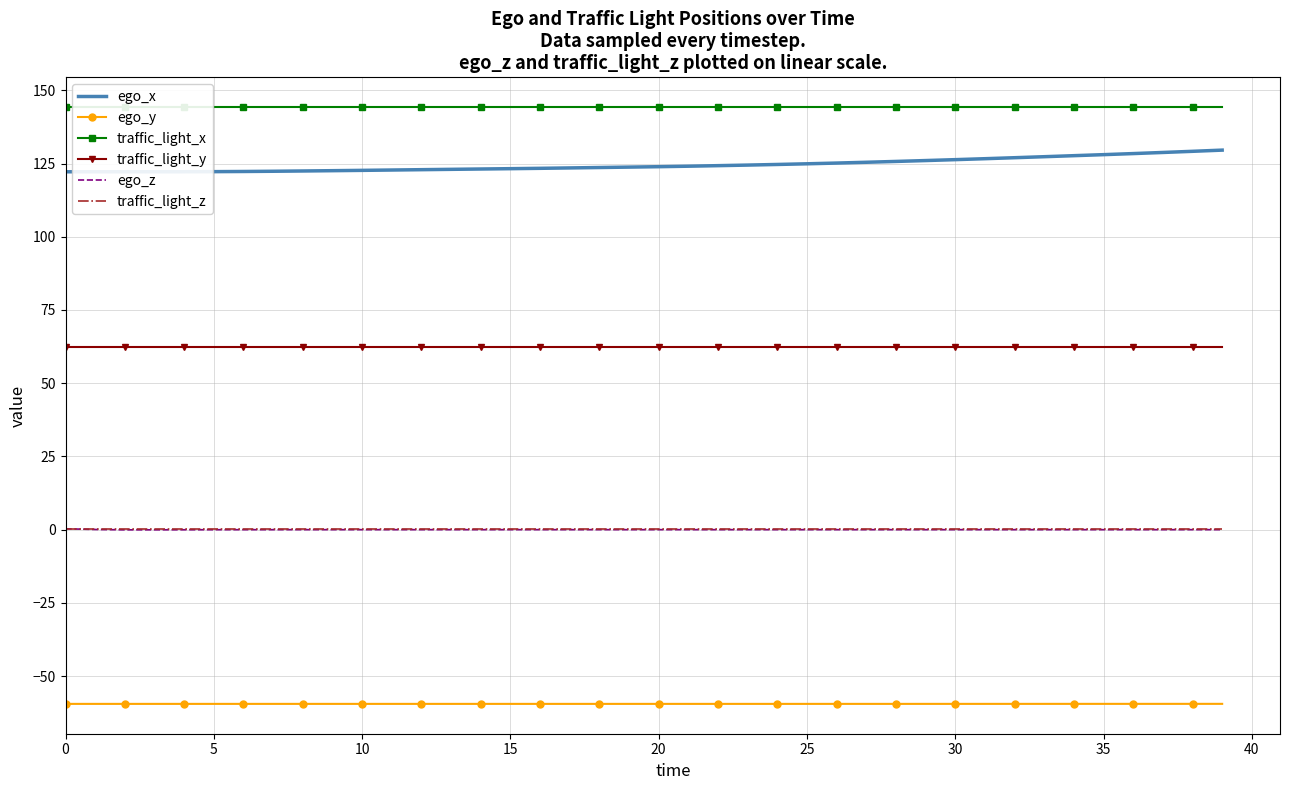

Reading right to left, transcribe all the data shown in this chart.

ego_x: 129.6	129.2	128.8	128.4	128.0	127.7	127.3	127.0	126.6	126.3	126.0	125.7	125.4	125.2	124.9	124.7	124.5	124.3	124.1	123.9	123.8	123.6	123.5	123.4	123.2	123.1	123.0	122.9	122.8	122.7	122.6	122.5	122.4	122.3	122.2	122.2	122.2	122.2	122.2	122.2
ego_y: -59.5	-59.5	-59.5	-59.5	-59.5	-59.5	-59.5	-59.5	-59.5	-59.5	-59.5	-59.5	-59.5	-59.5	-59.5	-59.5	-59.5	-59.5	-59.5	-59.5	-59.5	-59.5	-59.5	-59.5	-59.5	-59.5	-59.5	-59.5	-59.5	-59.5	-59.5	-59.5	-59.5	-59.5	-59.5	-59.5	-59.5	-59.5	-59.5	-59.5
traffic_light_x: 144.2	144.2	144.2	144.2	144.2	144.2	144.2	144.2	144.2	144.2	144.2	144.2	144.2	144.2	144.2	144.2	144.2	144.2	144.2	144.2	144.2	144.2	144.2	144.2	144.2	144.2	144.2	144.2	144.2	144.2	144.2	144.2	144.2	144.2	144.2	144.2	144.2	144.2	144.2	144.2
traffic_light_y: 62.3	62.3	62.3	62.3	62.3	62.3	62.3	62.3	62.3	62.3	62.3	62.3	62.3	62.3	62.3	62.3	62.3	62.3	62.3	62.3	62.3	62.3	62.3	62.3	62.3	62.3	62.3	62.3	62.3	62.3	62.3	62.3	62.3	62.3	62.3	62.3	62.3	62.3	62.3	62.3
ego_z: -0.0	-0.0	-0.0	-0.0	-0.0	-0.0	-0.0	-0.0	-0.0	-0.0	-0.0	-0.0	-0.0	-0.0	-0.0	-0.0	-0.0	-0.0	-0.0	-0.0	-0.0	-0.0	-0.0	-0.0	-0.0	-0.0	-0.0	-0.0	-0.0	-0.0	-0.0	-0.0	-0.0	-0.0	-0.0	-0.0	-0.1	-0.1	0.0	0.3
traffic_light_z: 0.1	0.1	0.1	0.1	0.1	0.1	0.1	0.1	0.1	0.1	0.1	0.1	0.1	0.1	0.1	0.1	0.1	0.1	0.1	0.1	0.1	0.1	0.1	0.1	0.1	0.1	0.1	0.1	0.1	0.1	0.1	0.1	0.1	0.1	0.1	0.1	0.1	0.1	0.1	0.1